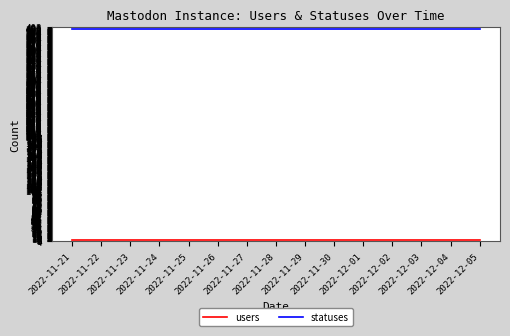

Which series has the largest total across all categories?

statuses